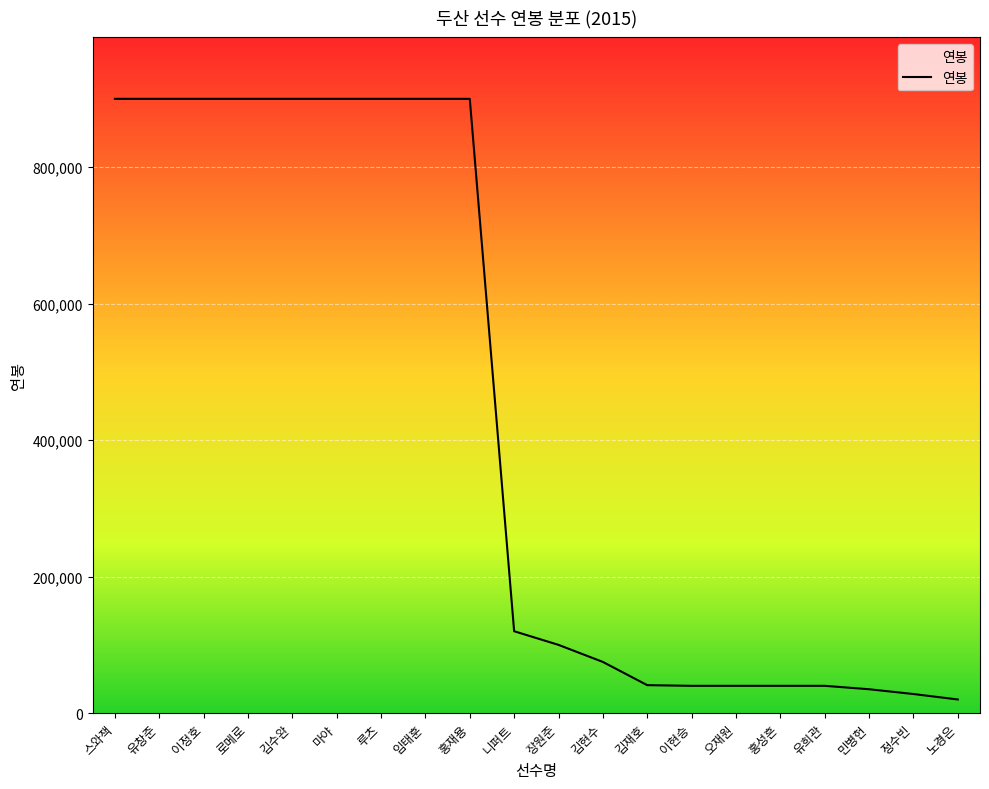

What is the difference between the maximum and minimum values?

880000